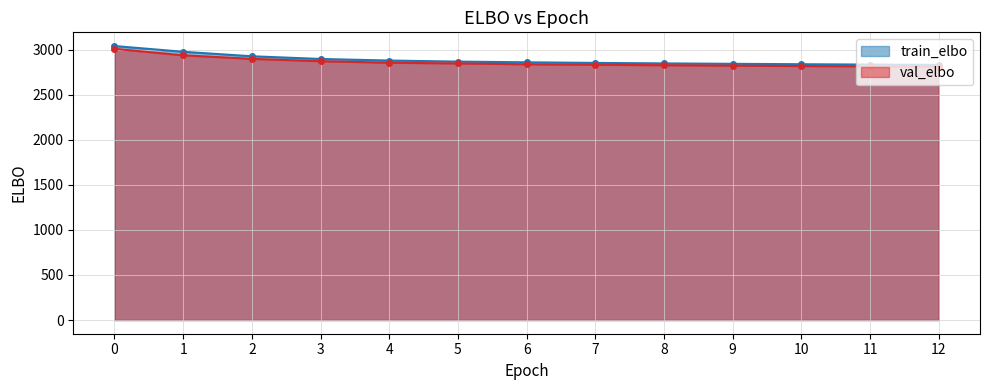

What is the value of the val_elbo point at the 13th from the left?

2812.5